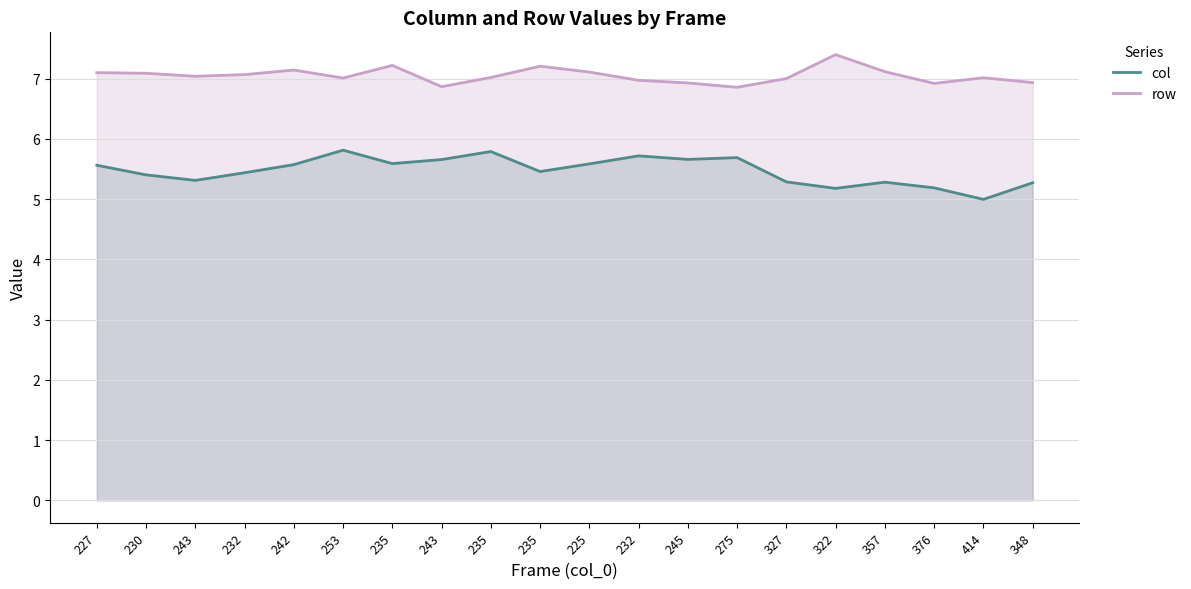

Reading right to left, list all the values displayed in this chart.

col: 5.3	5.0	5.2	5.3	5.2	5.3	5.7	5.7	5.7	5.6	5.5	5.8	5.7	5.6	5.8	5.6	5.4	5.3	5.4	5.6
row: 6.9	7.0	6.9	7.1	7.4	7.0	6.9	6.9	7.0	7.1	7.2	7.0	6.9	7.2	7.0	7.1	7.1	7.0	7.1	7.1